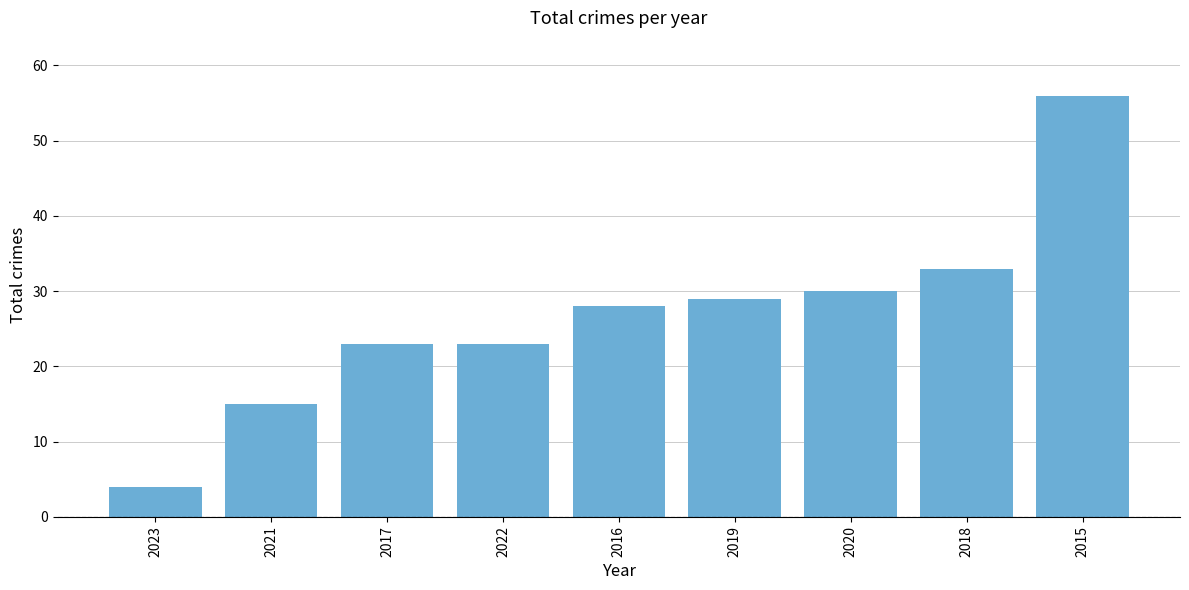

What position from the right is 2018?

2